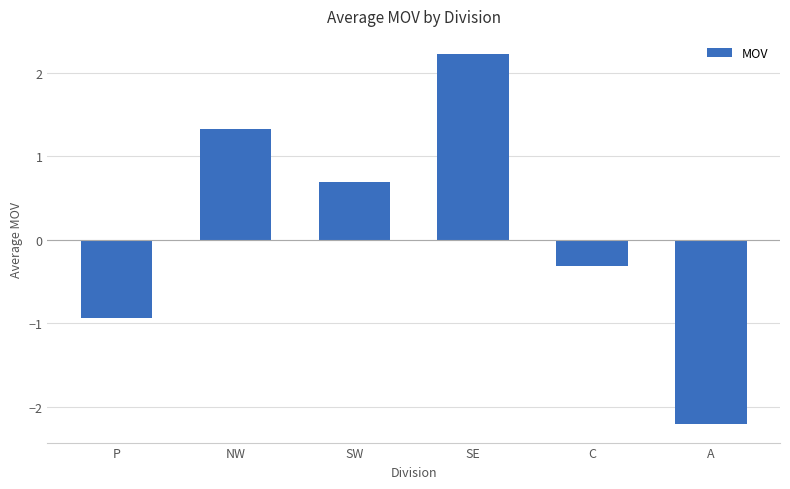

Reading left to right, what are all the values shown in this chart?

P=-0.9	NW=1.3	SW=0.7	SE=2.2	C=-0.3	A=-2.2